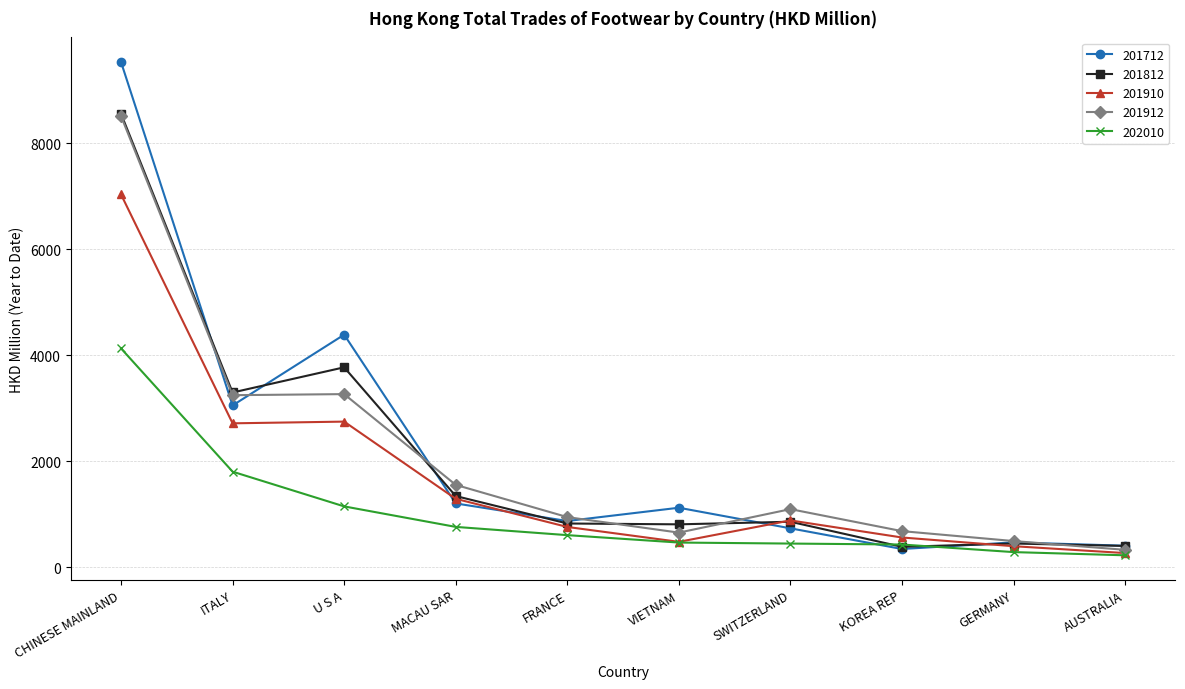

What is the label of the 6th point from the right?

FRANCE